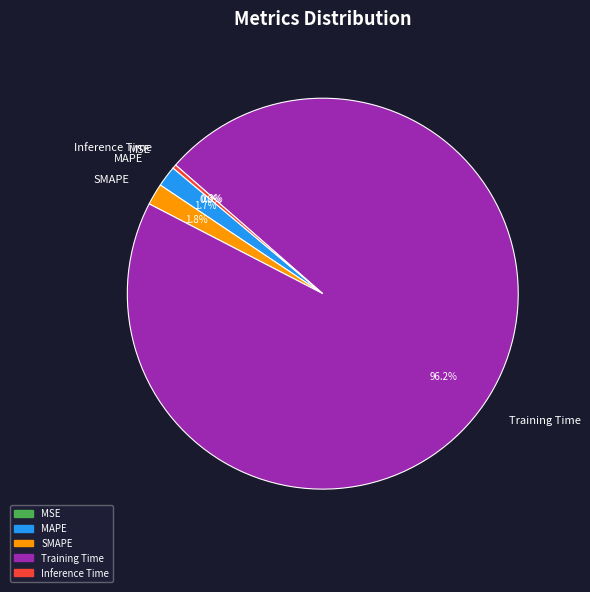

Which slice is the largest?

Training Time